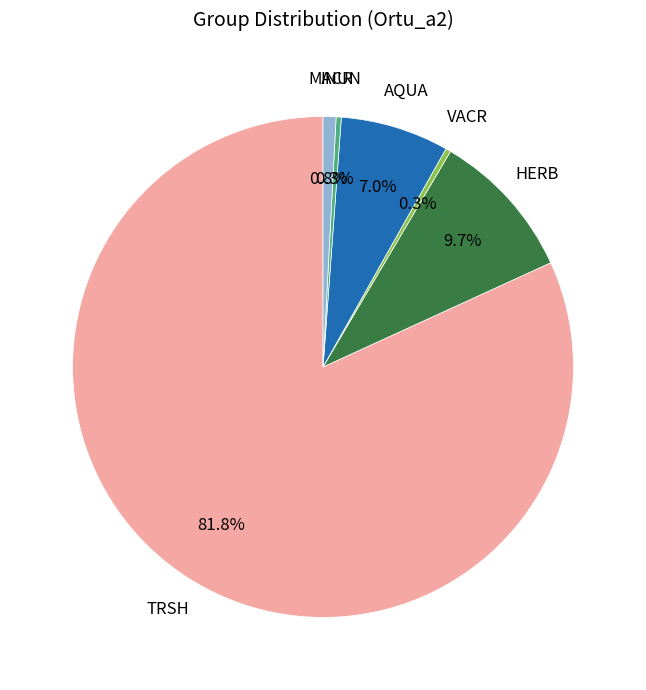

Between MACR and TRSH, which is larger?

TRSH